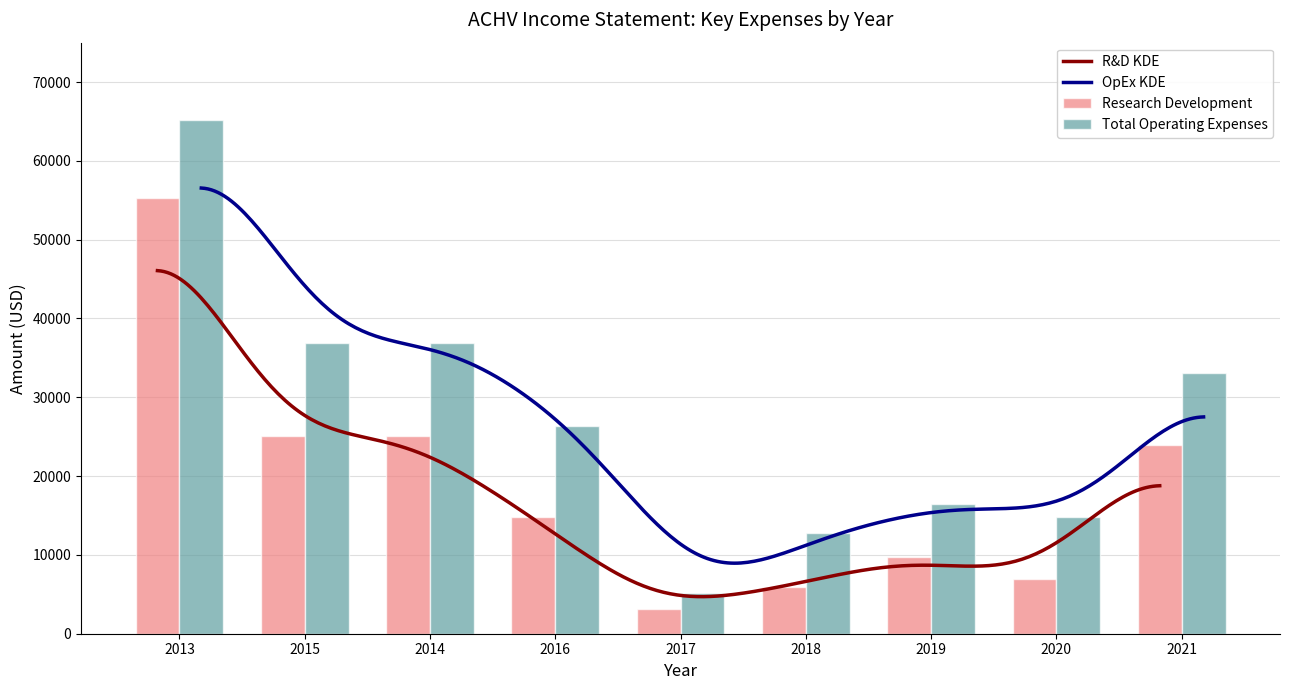

Which series has the widest spread of values?

Total Operating Expenses